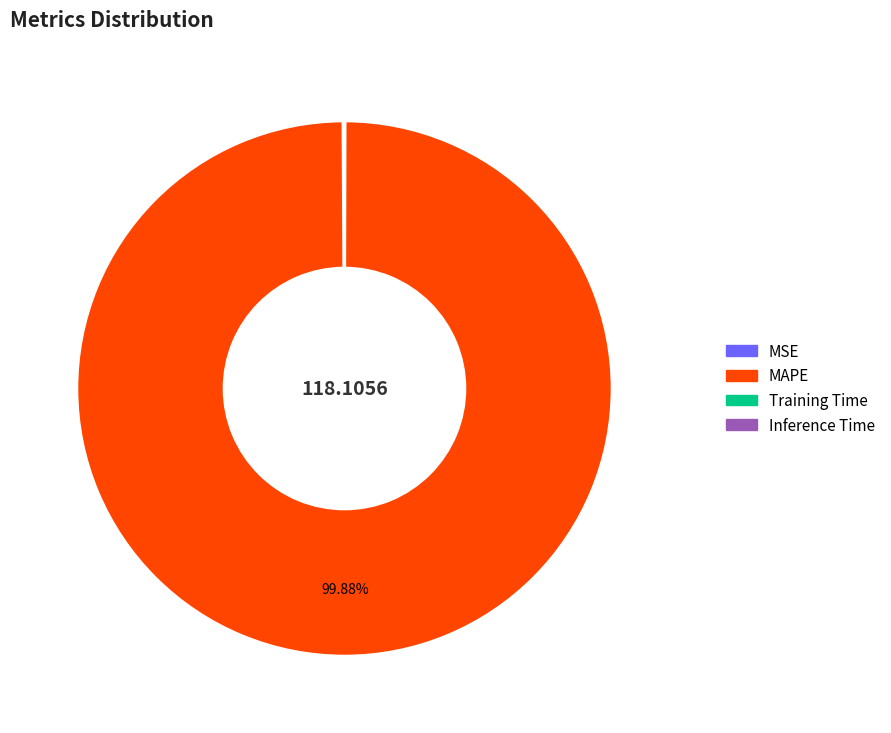

What is the largest slice in the pie chart?

MAPE